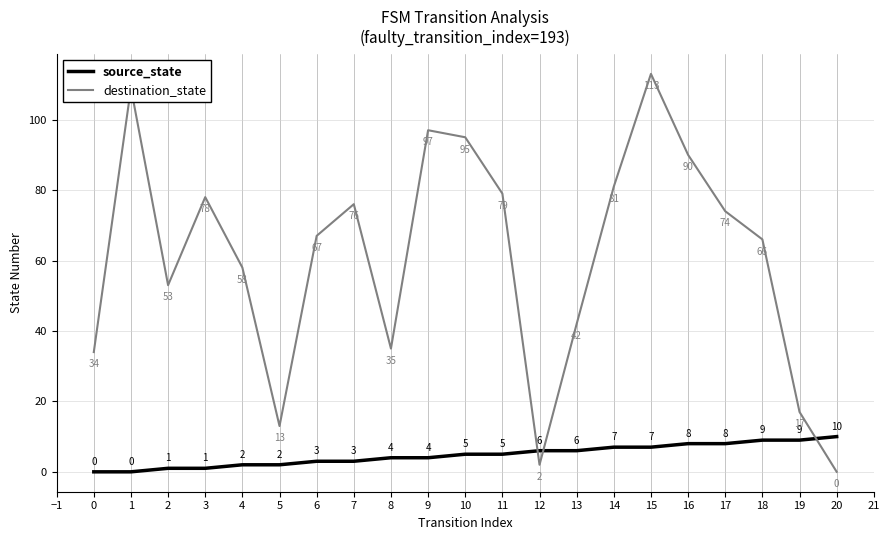

What is the average value of the source_state series?

5